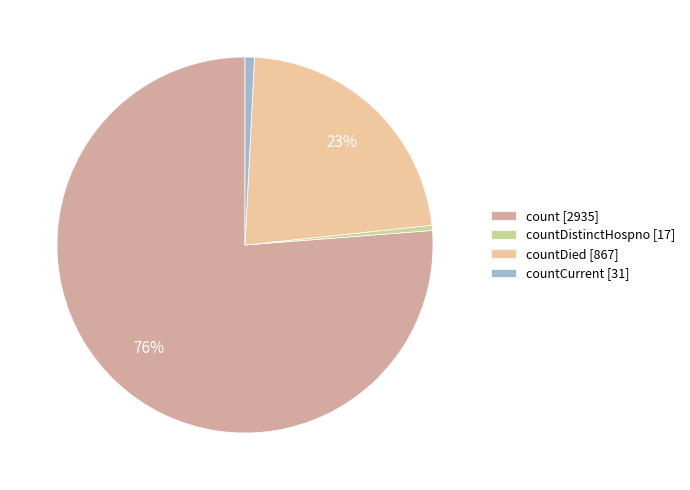

Which slice is the largest?

count [2935]